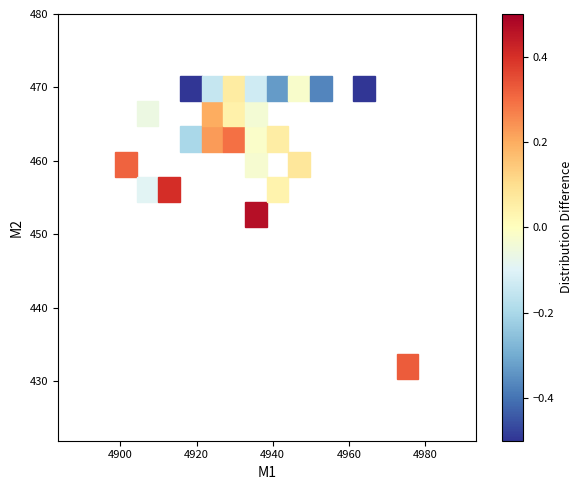

What Y value in the scatter plot is closest to 450?

451.7